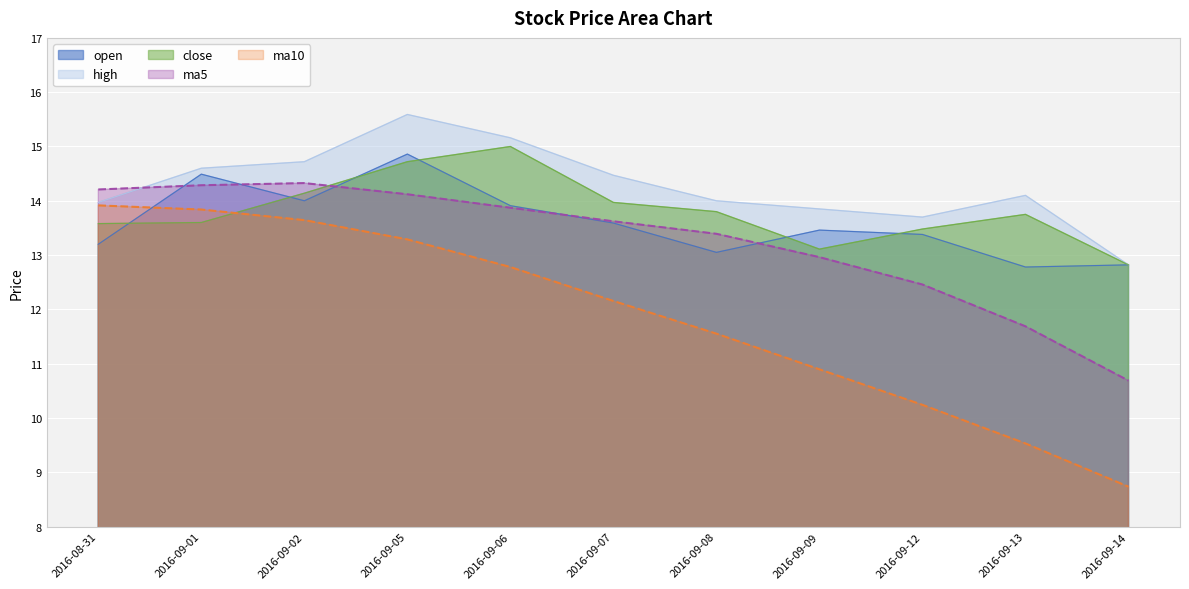

At how many categories does at least one series exceed 14?

7